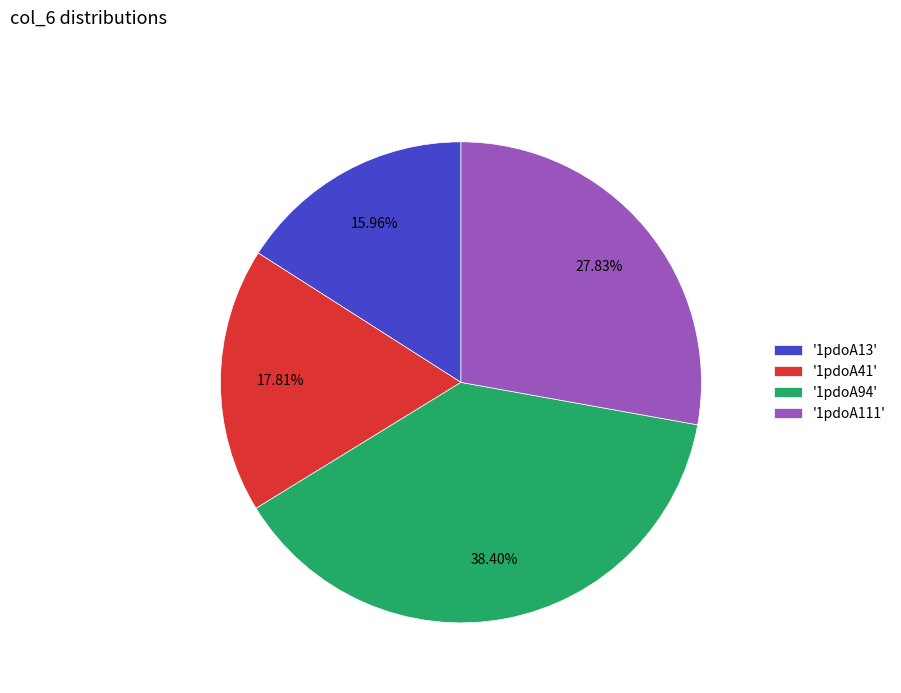

Which slice is the largest?

'1pdoA94'